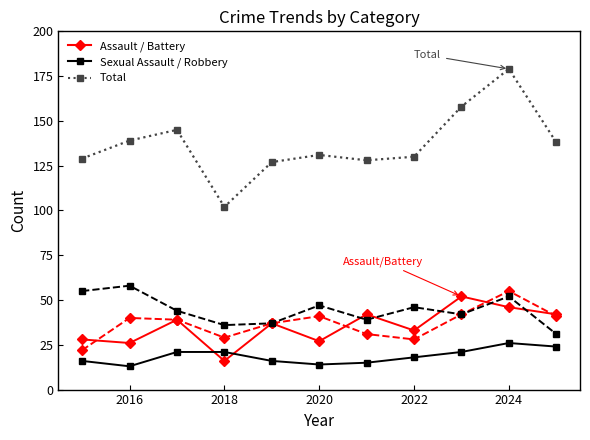

What is the maximum value shown in the chart?

179